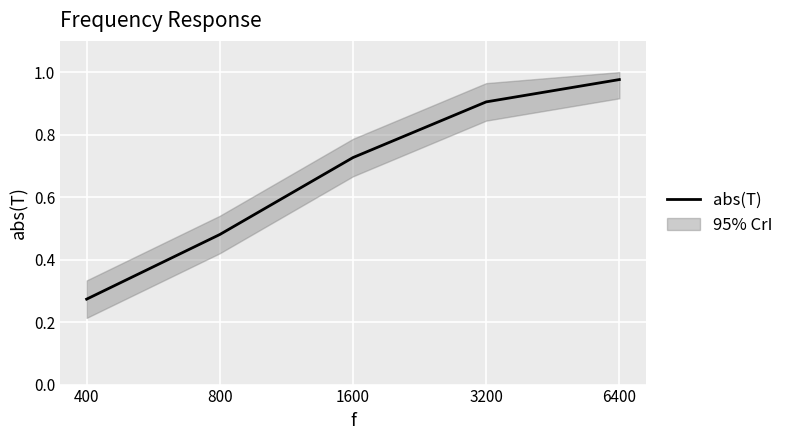

Is this an area chart (filled region under the line)?

No